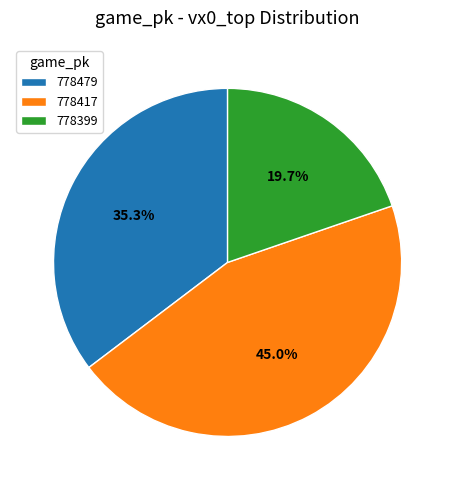

How many slices are in this pie chart?

3